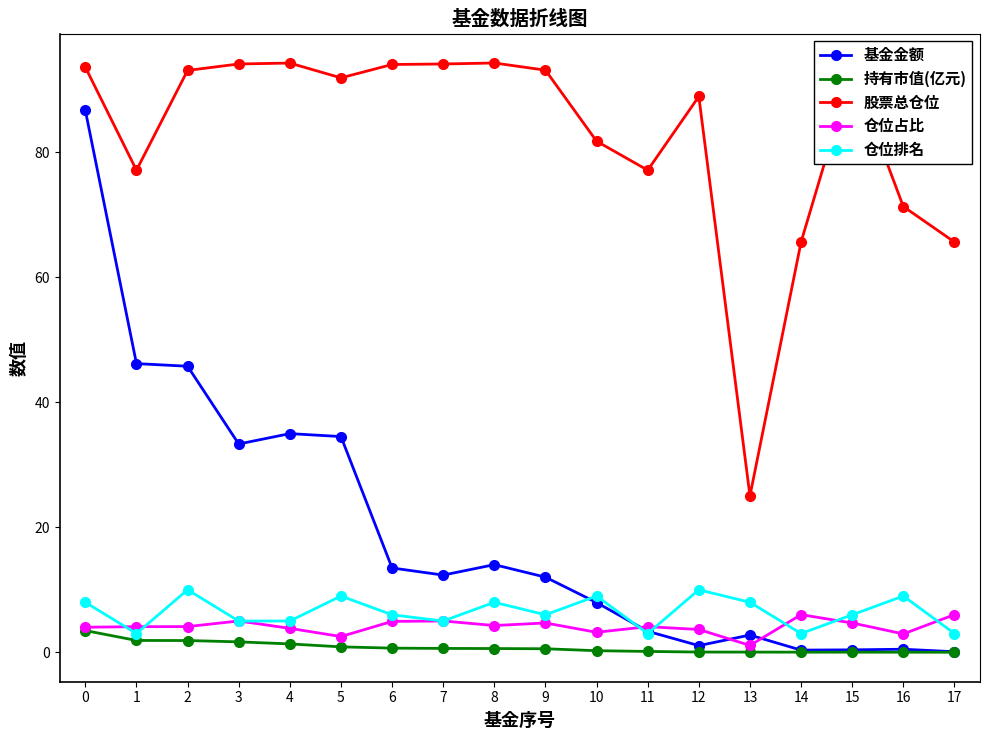

True or false: 股票总仓位 has more than 0 interior local peaks.

True